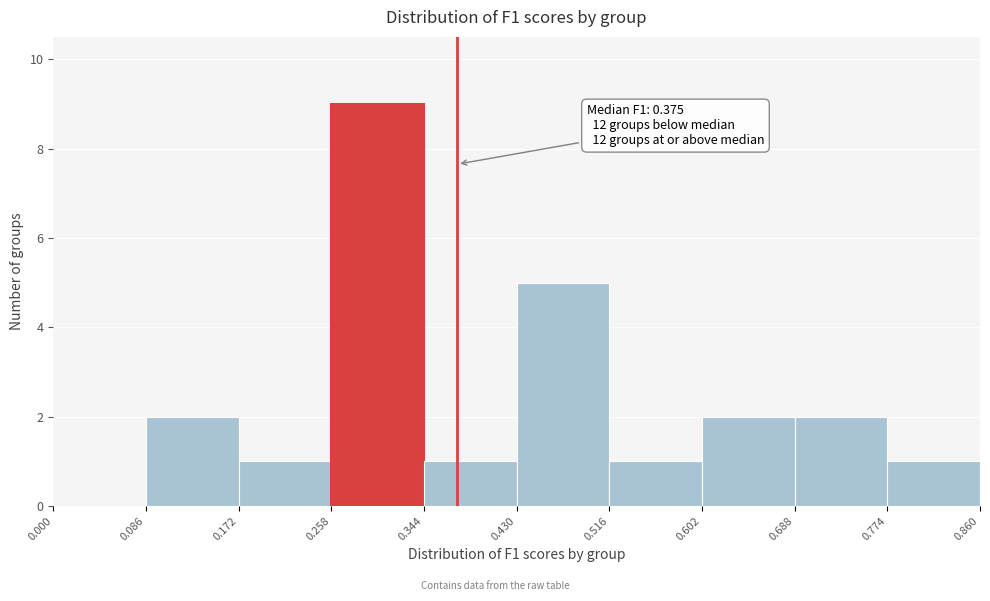

Over which range of the x-axis is the bar tallest?

0.258 to 0.344